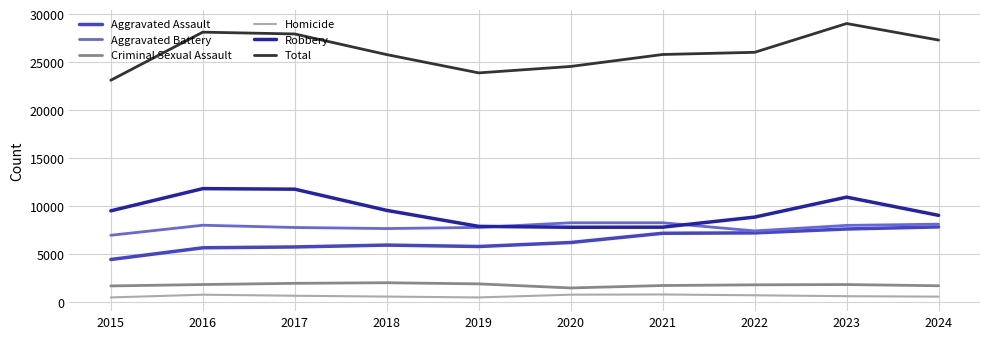

At which label does Total reach its minimum?

2015